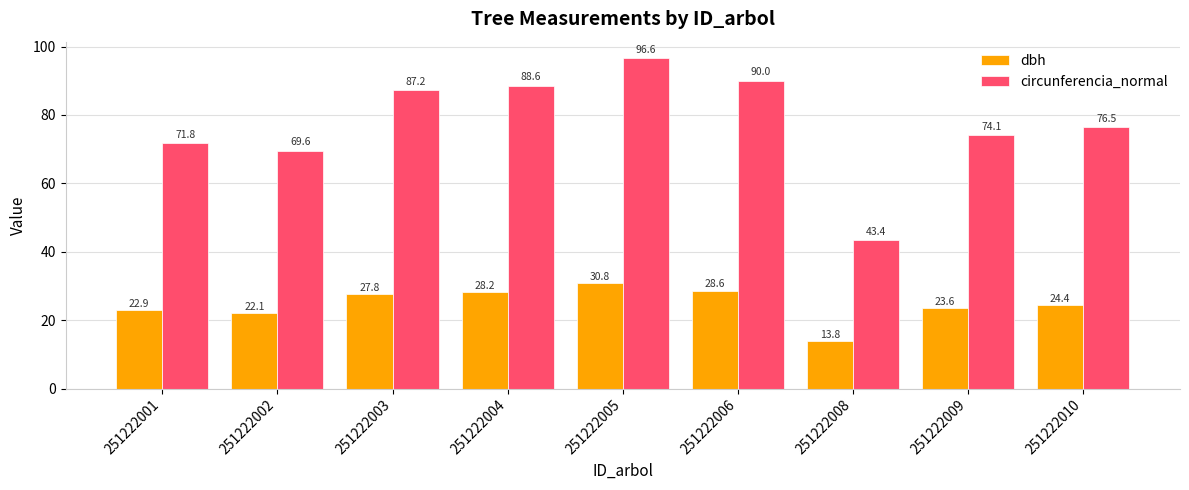

Is it true that dbh equals 23.6 at 251222009?

True